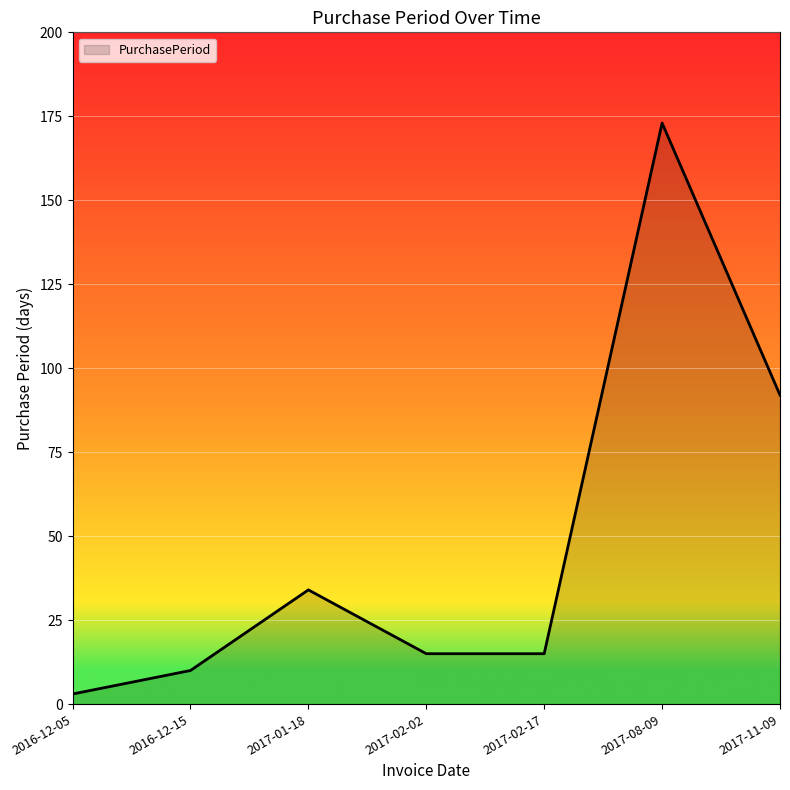

What is the difference between the values at 2016-12-15 and 2017-08-09?

163